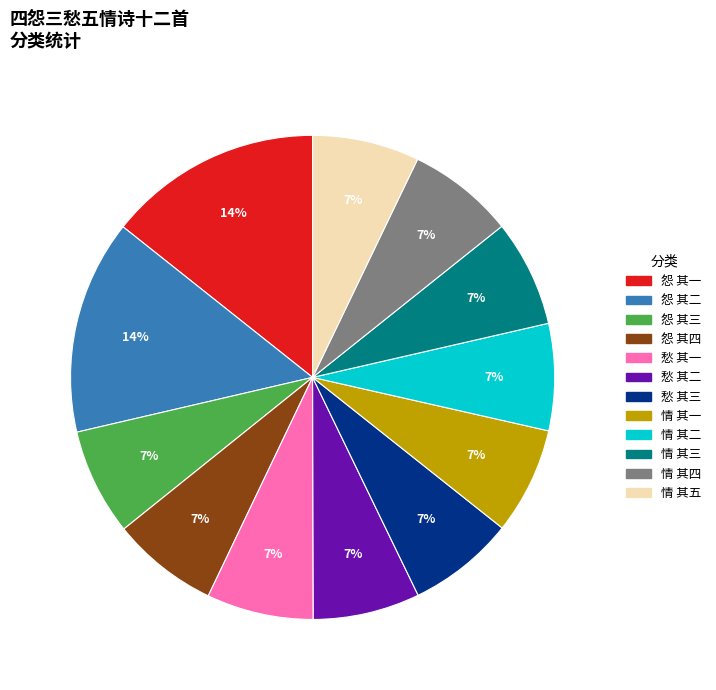

Count the number of slices in the pie.

12